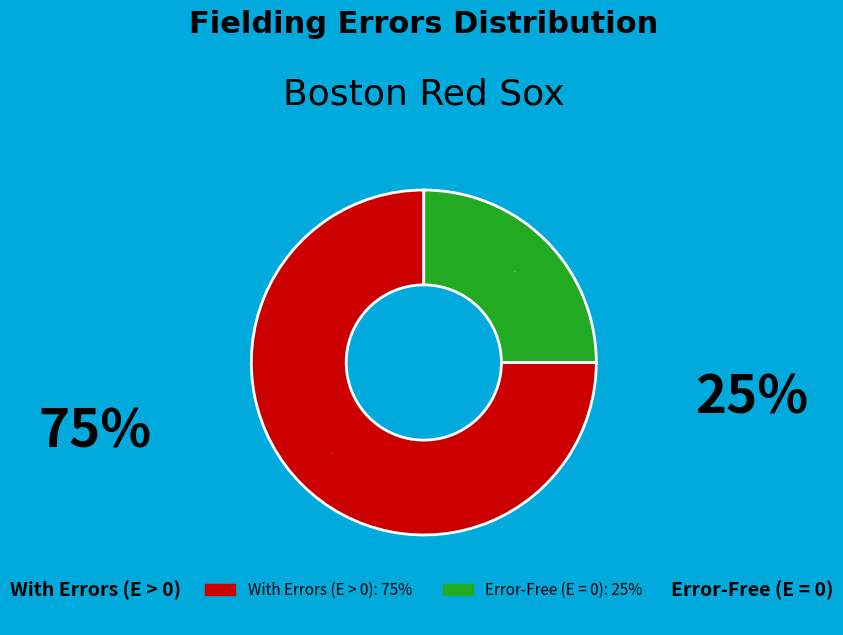

Count the number of slices in the pie.

2